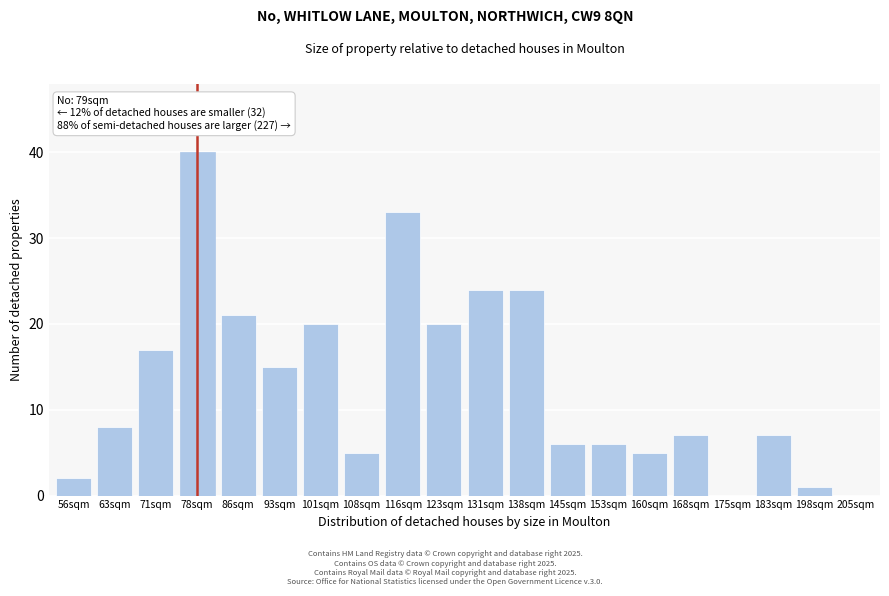

Reading right to left, transcribe all the data shown in this chart.

205sqm=0	198sqm=1	183sqm=7	175sqm=0	168sqm=7	160sqm=5	153sqm=6	145sqm=6	138sqm=24	131sqm=24	123sqm=20	116sqm=33	108sqm=5	101sqm=20	93sqm=15	86sqm=21	78sqm=40	71sqm=17	63sqm=8	56sqm=2